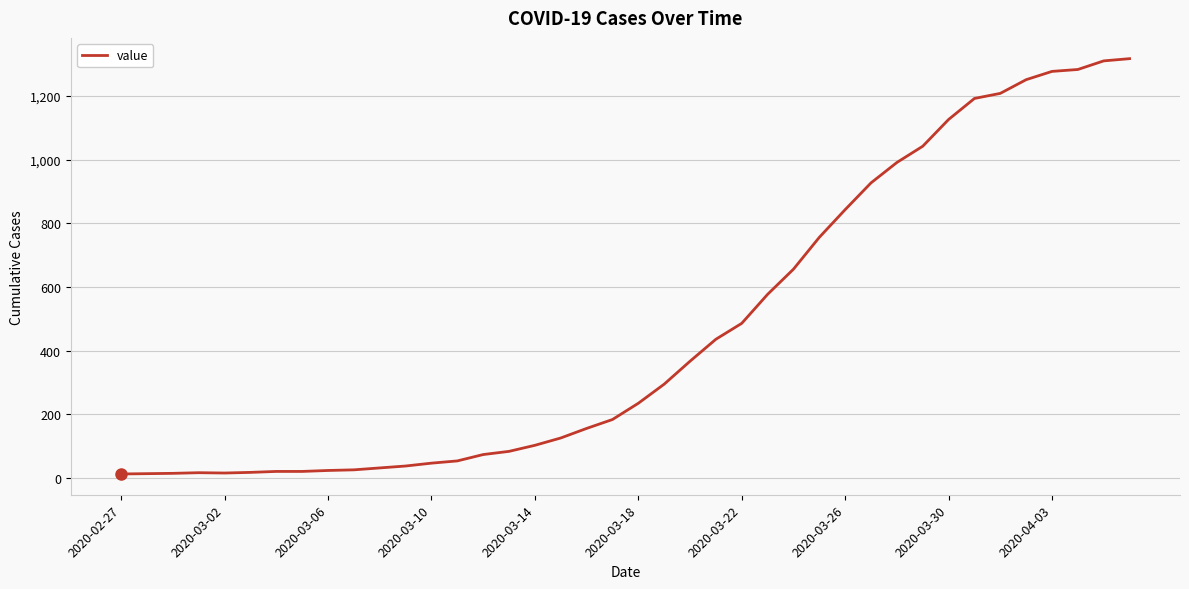

Is this an area chart (filled region under the line)?

No